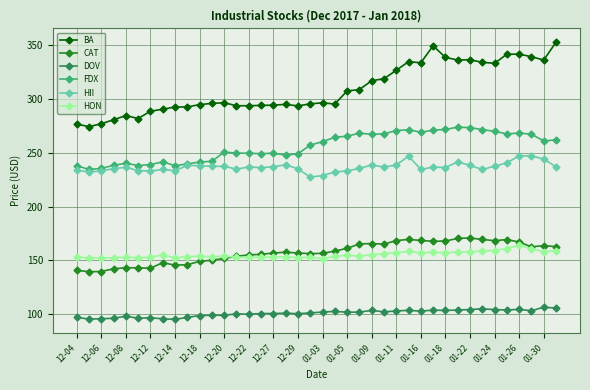

What is the maximum value for BA?

352.6